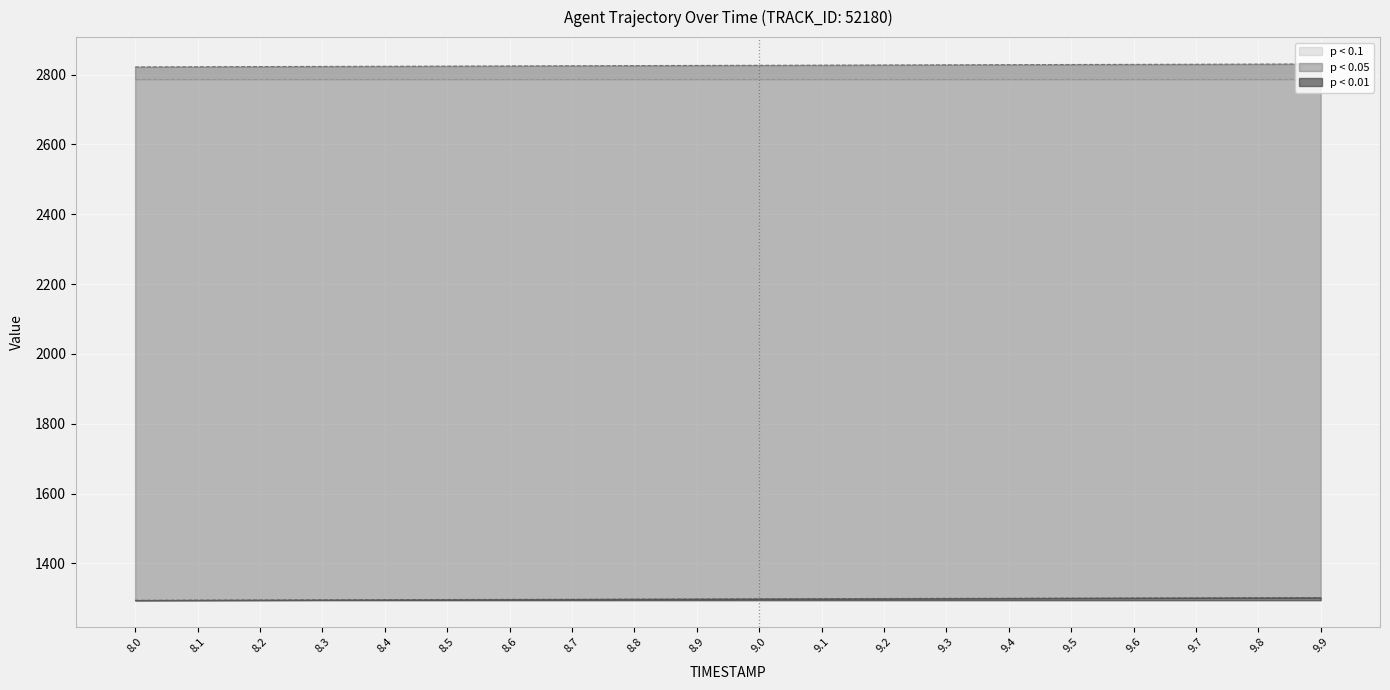

What is the difference between the Y values at 8.8 and 9.8?

3.9